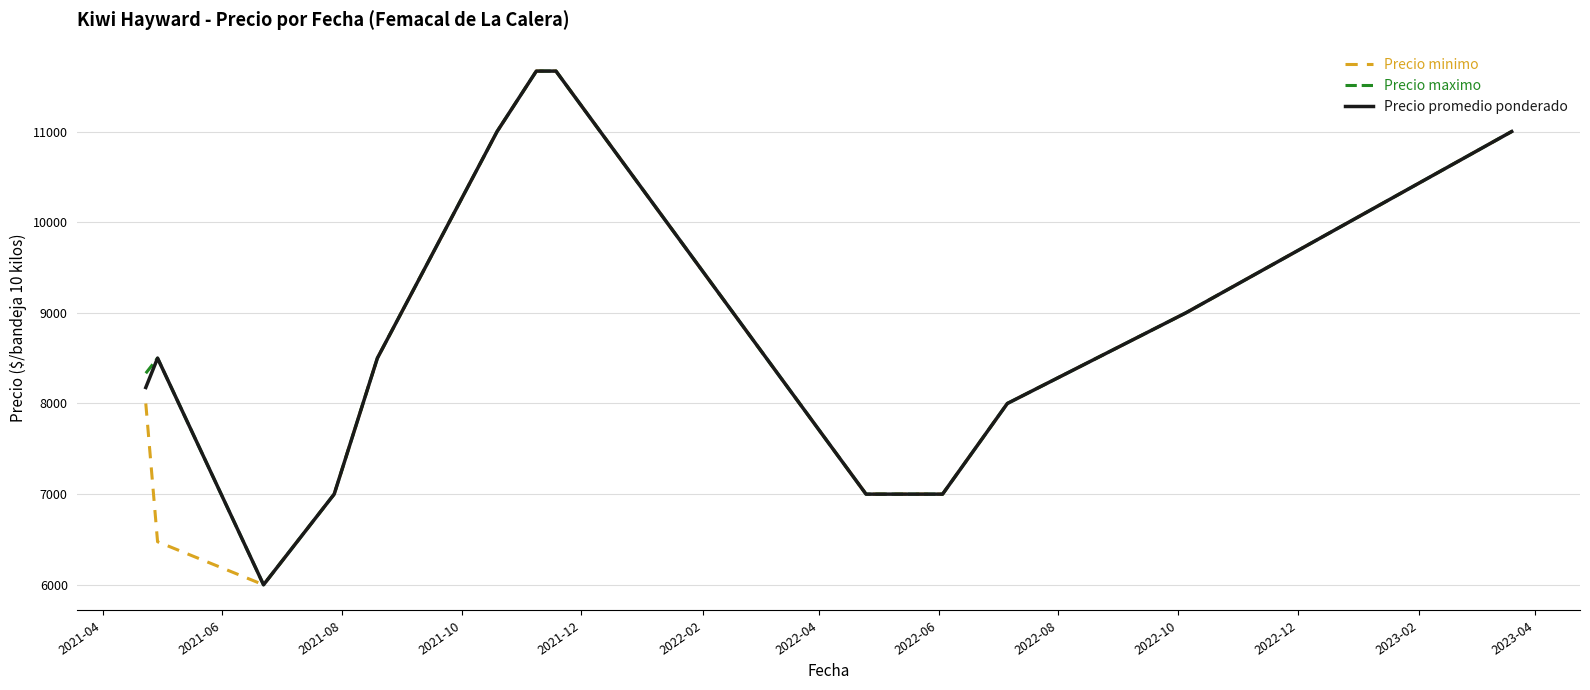

Reading left to right, transcribe all the data shown in this chart.

Precio minimo: 8000.0	6475.0	6000.0	7000.0	8500.0	11000.0	11666.7	11666.7	7000.0	7000.0	8000.0	9000.0	11000.0
Precio maximo: 8333.3	8500.0	6000.0	7000.0	8500.0	11000.0	11666.7	11666.7	7000.0	7000.0	8000.0	9000.0	11000.0
Precio promedio ponderado: 8176.3	8500.0	6000.0	7000.0	8500.0	11000.0	11666.7	11666.7	7000.0	7000.0	8000.0	9000.0	11000.0